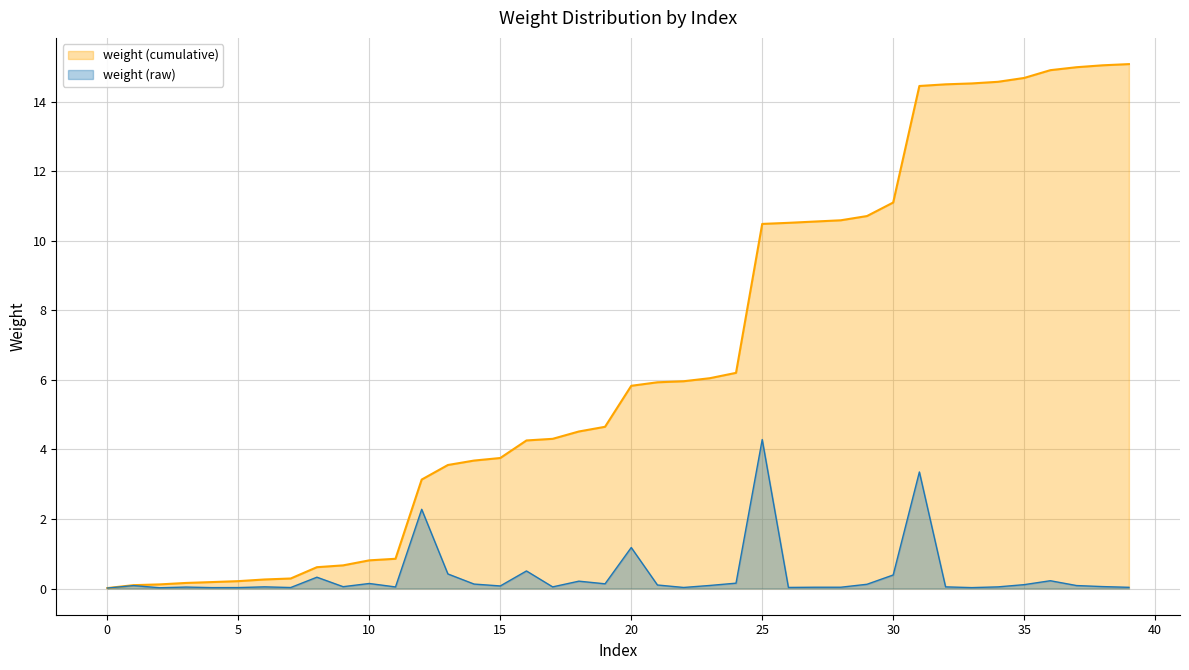

Is it true that the value at 33 is 0.0?

True